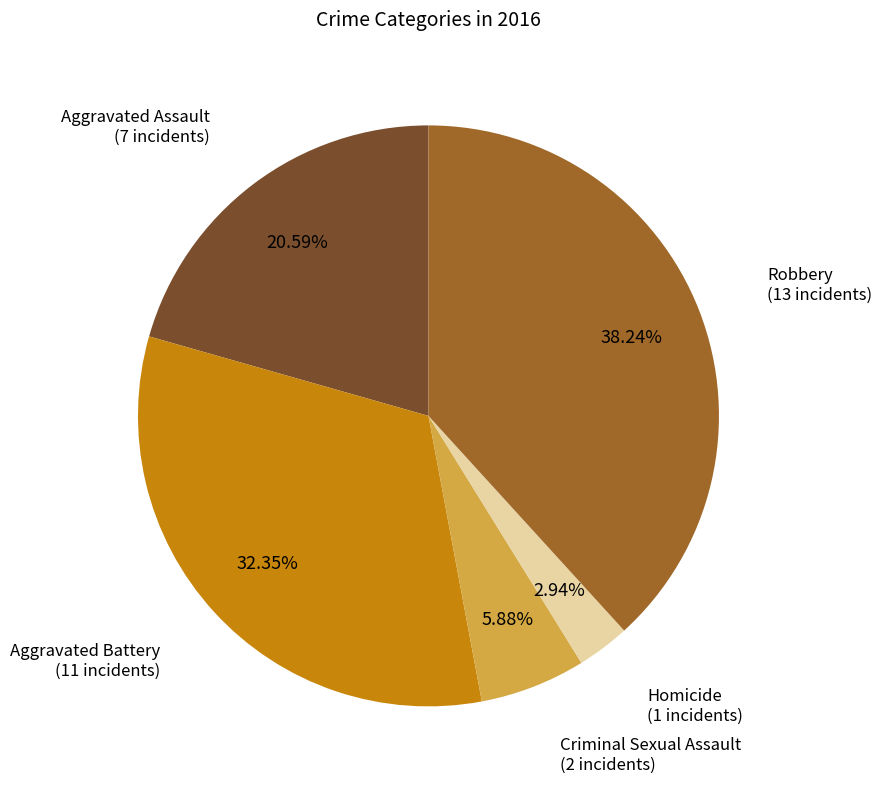

To the nearest percent, what portion does Aggravated Battery represent?

32%